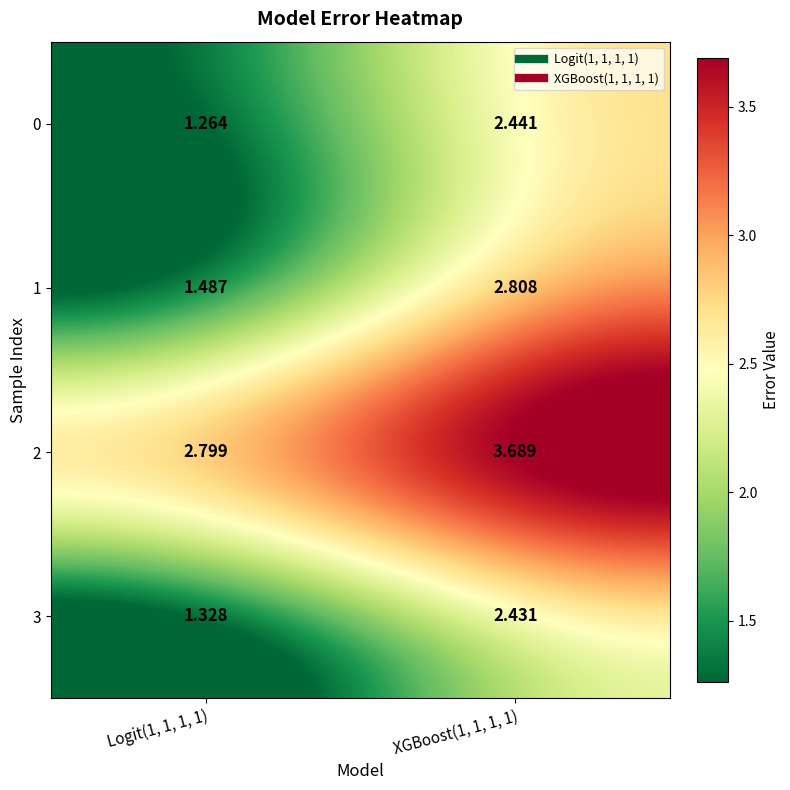

Is the value of 3 at Logit(1, 1, 1, 1) greater than the value of 0 at Logit(1, 1, 1, 1)?

Yes